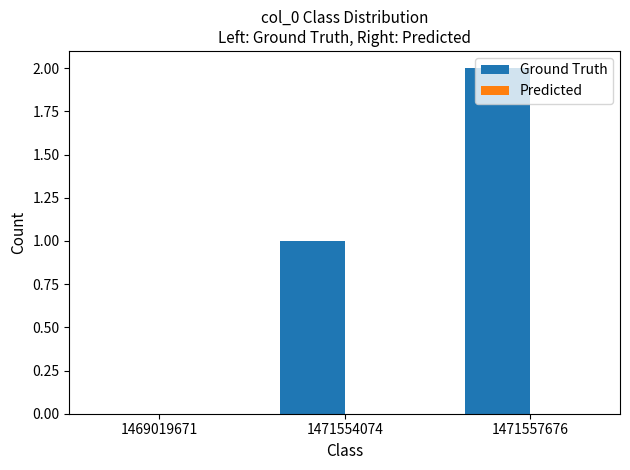

Which category has the highest value across all series?

1471557676